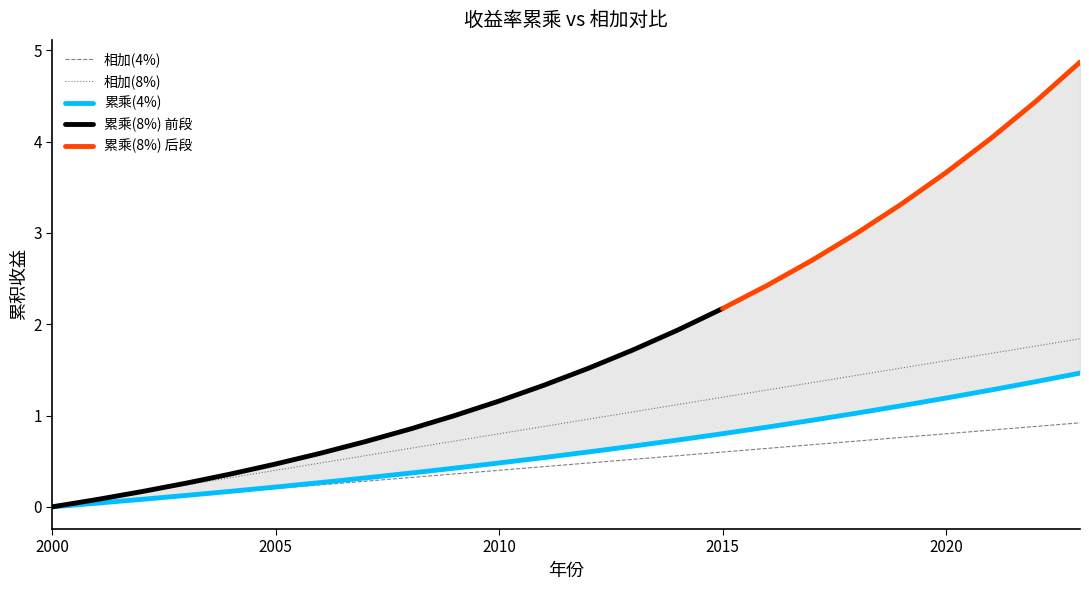

Between 2007 and 2022, which series saw the biggest shift?

相加(8%)